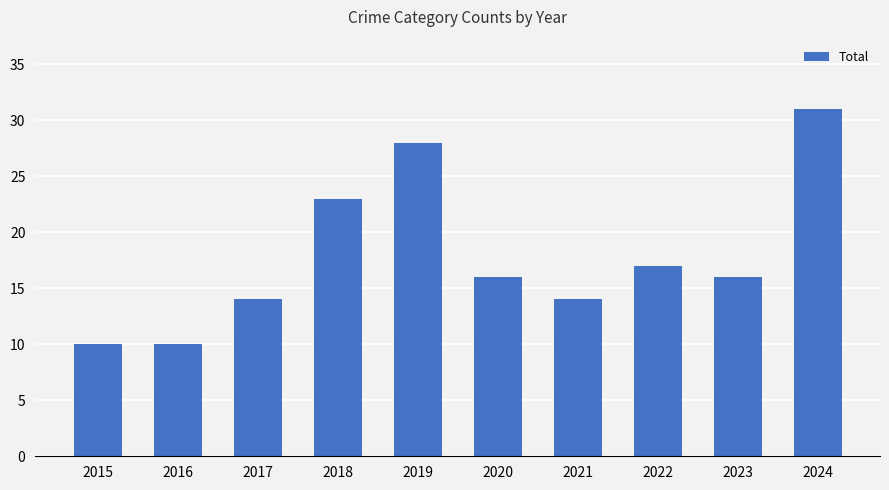

Read the value at 2020.

16